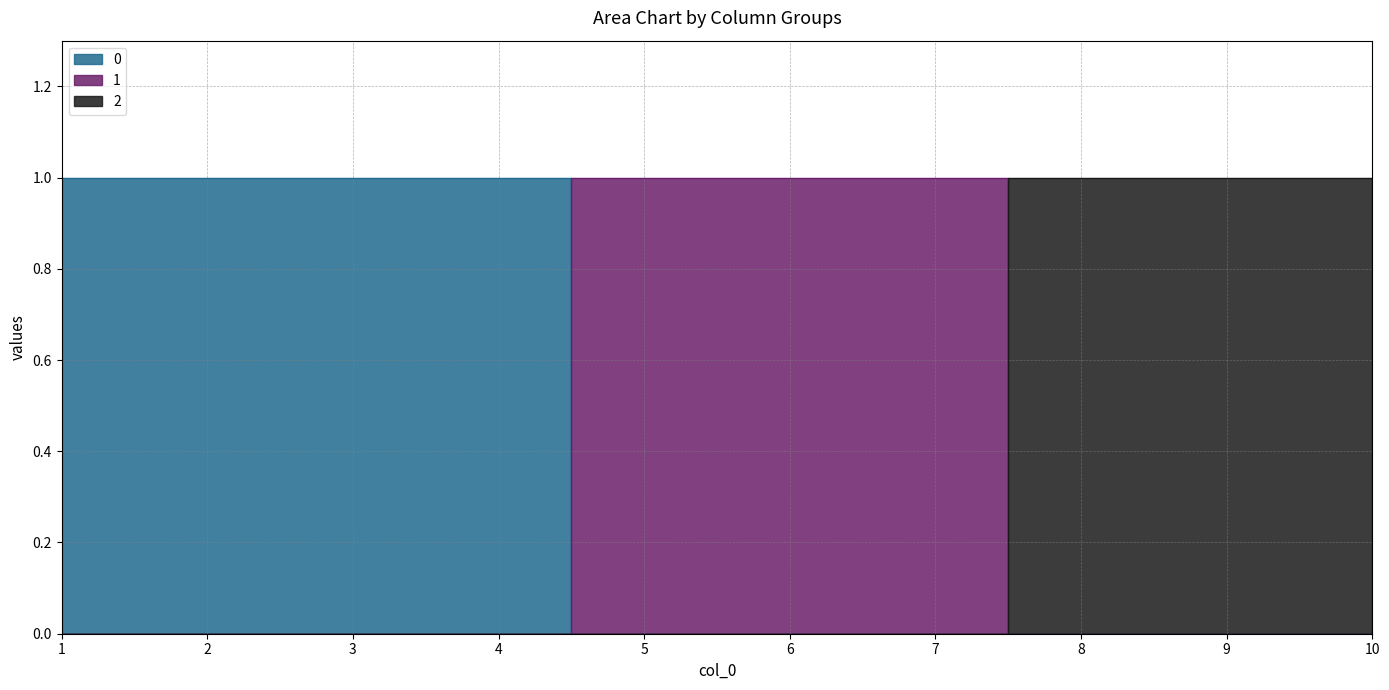

At which category does the chart reach its peak across all series?

1